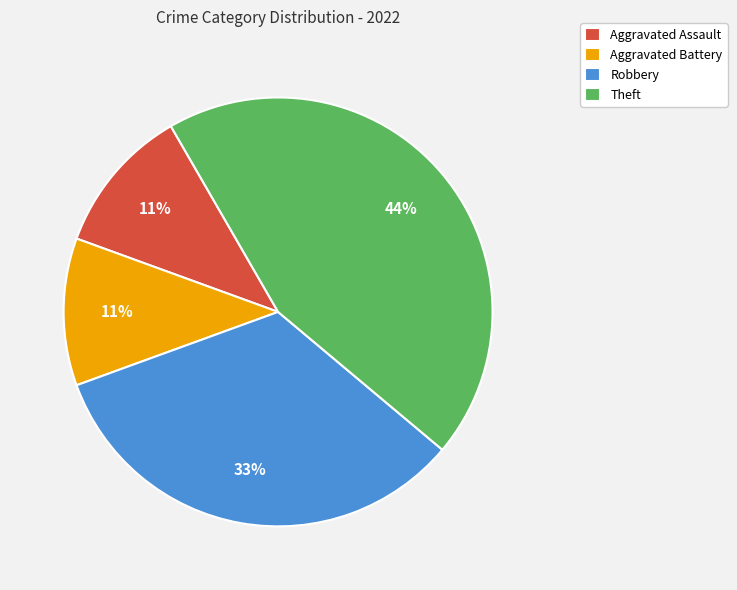

Combined, do Aggravated Battery and Aggravated Assault account for over 50%?

No